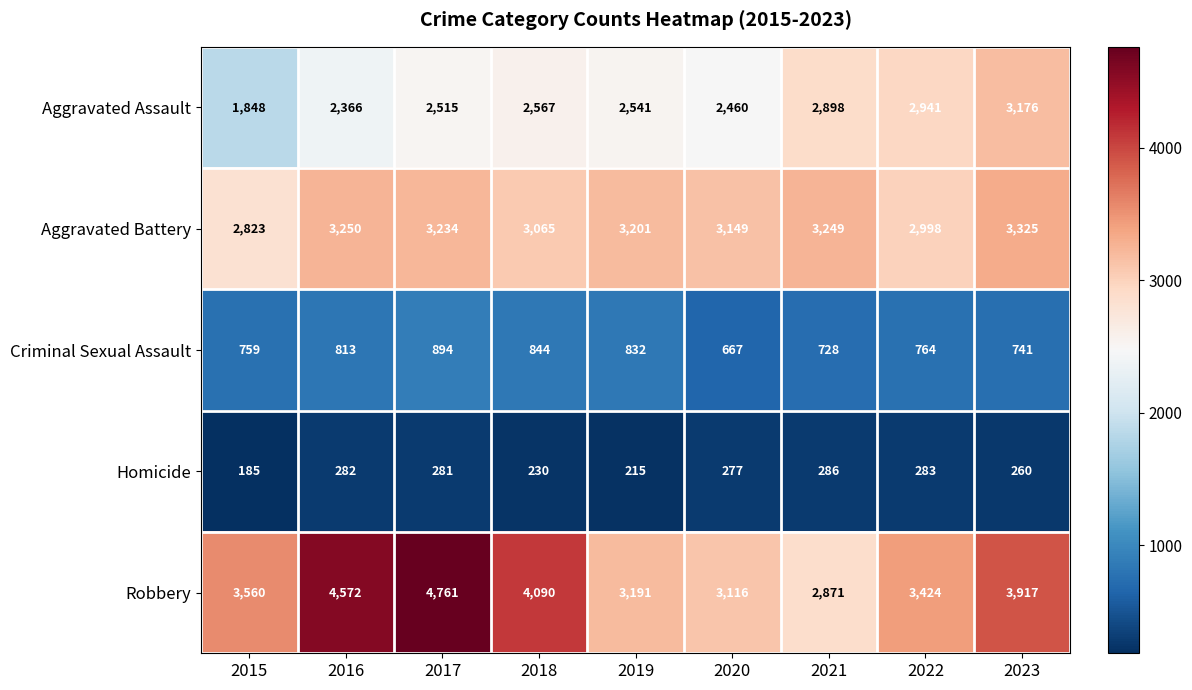

Rank the series by their maximum value, from highest to lowest.

Robbery, Aggravated Battery, Aggravated Assault, Criminal Sexual Assault, Homicide